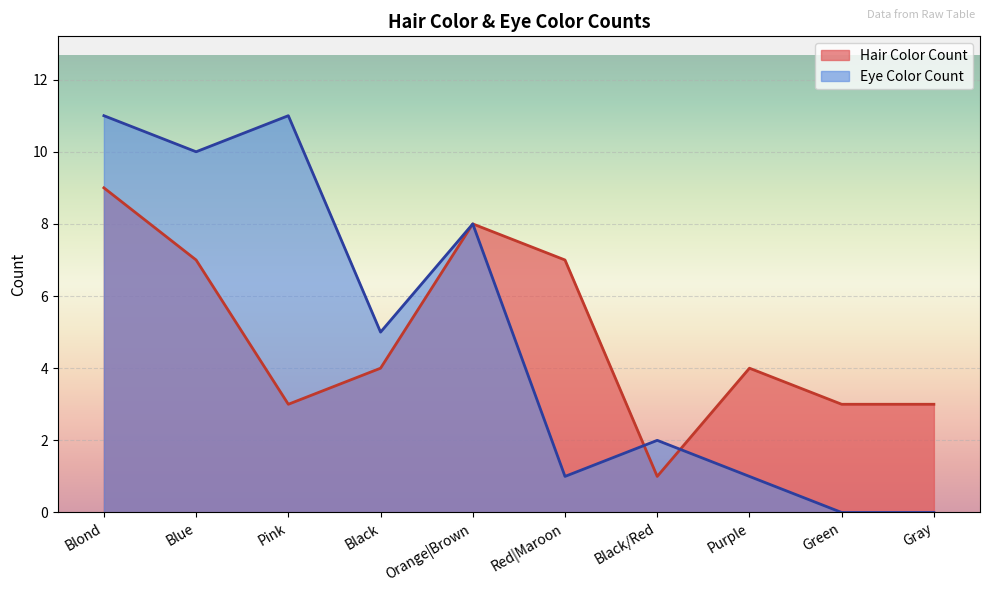

The value at Blue is 3. True or false?

False